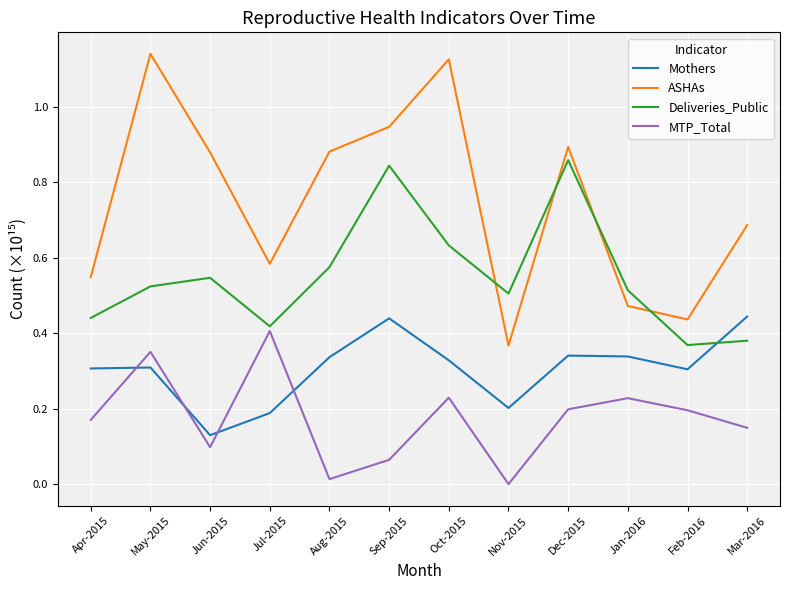

True or false: MTP_Total and Mothers cross at least once.

True